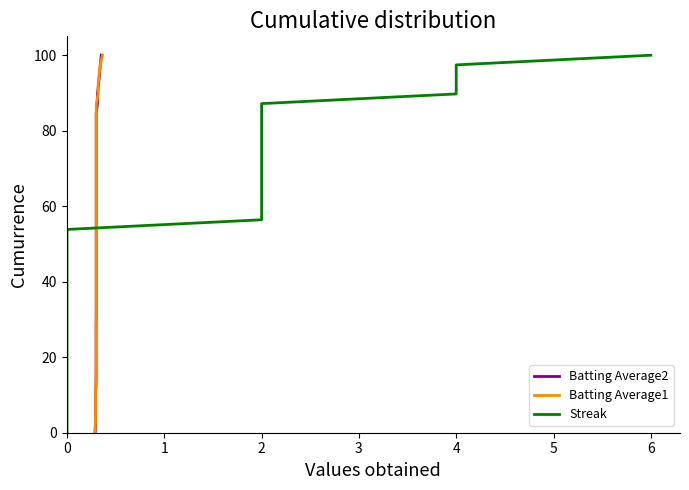

How many lines are shown in the chart?

3